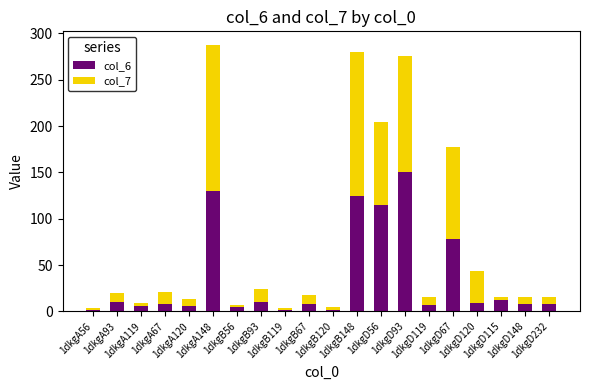

What is the difference between the maximum and minimum values in the col_6 series?

149.1